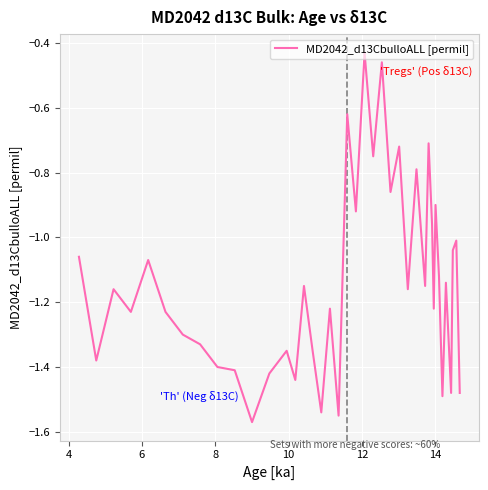

What is the difference between the maximum and minimum values?

1.1